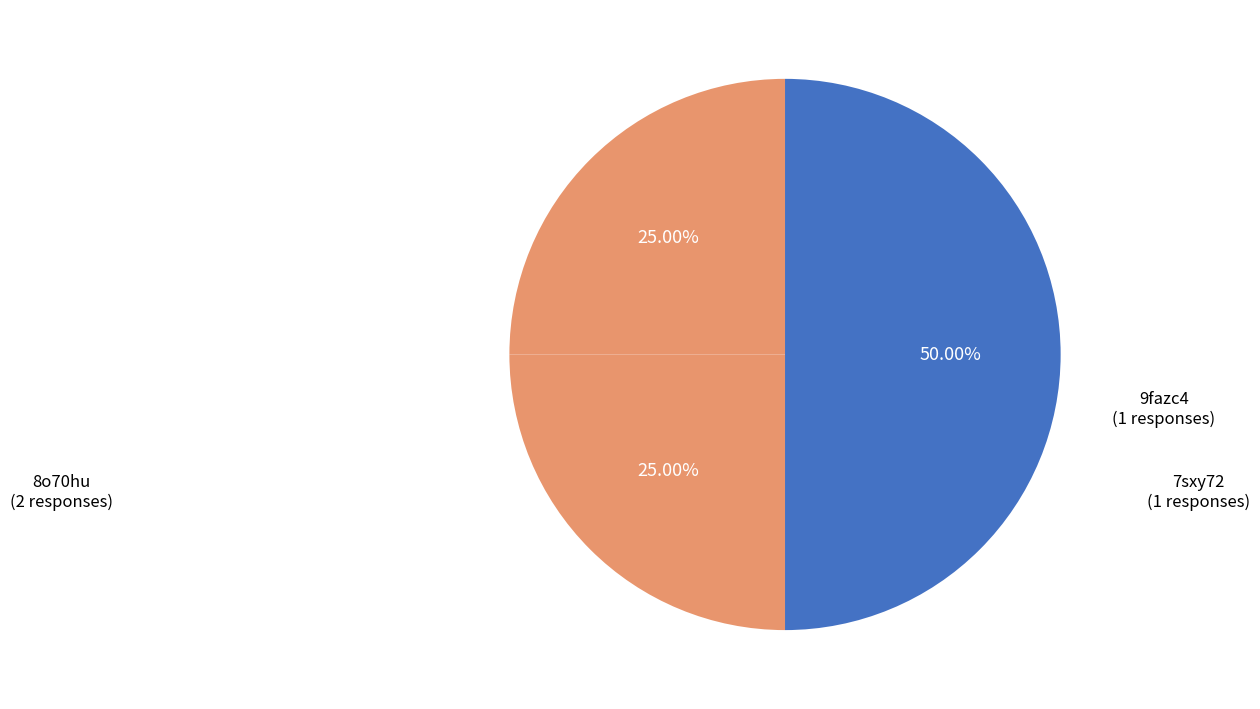

Is there any slice that represents more than half of the pie?

No